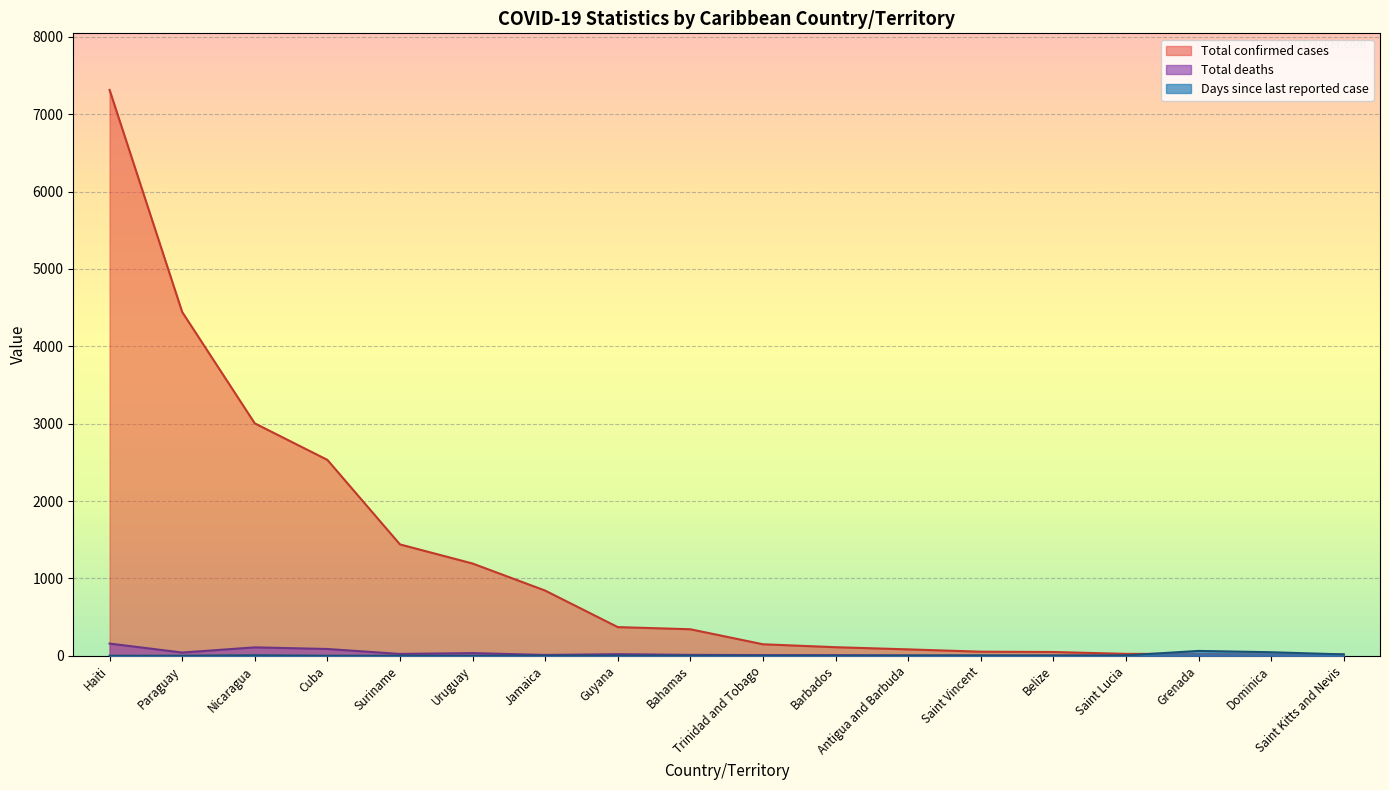

The value of Total deaths at Bahamas is 16. True or false?

False